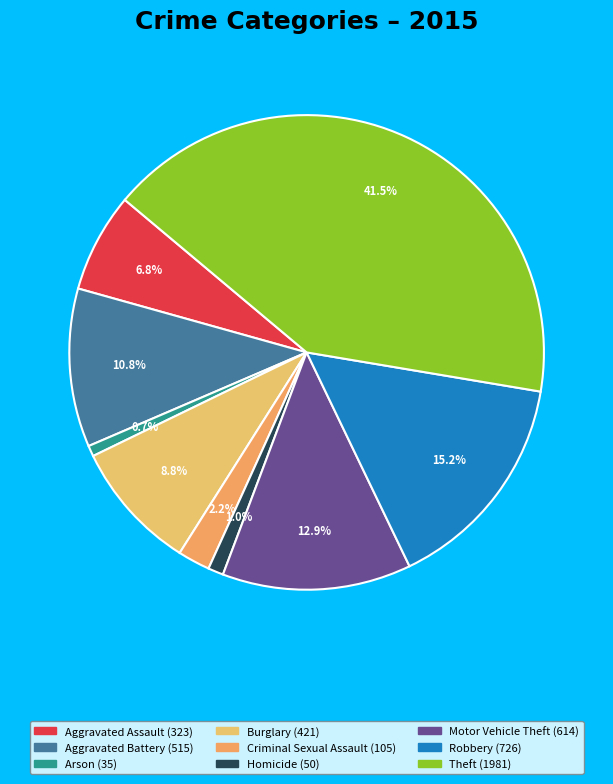

Count the number of slices in the pie.

9